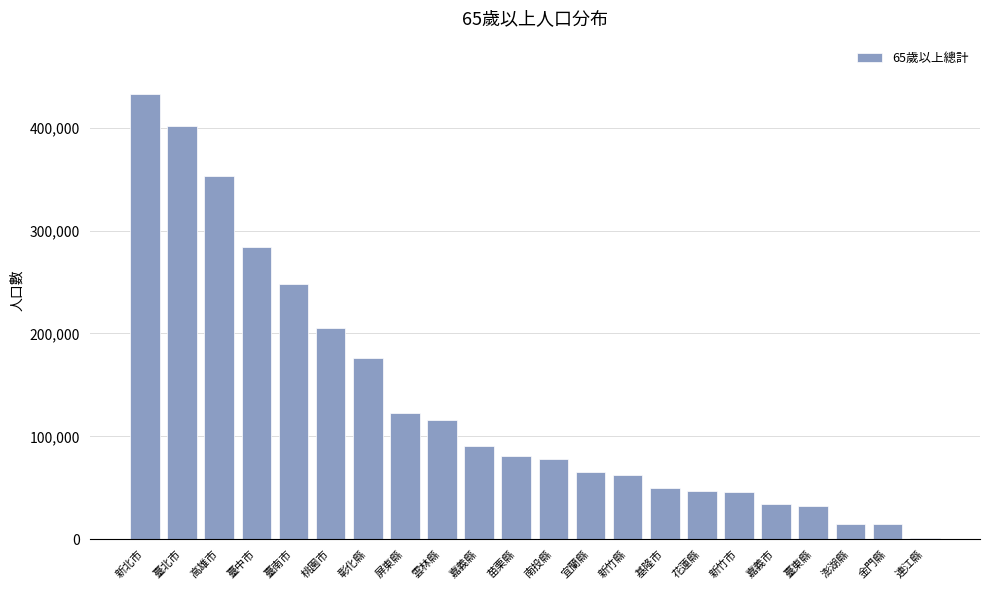

True or false: the data shows 189979 at 雲林縣.

False